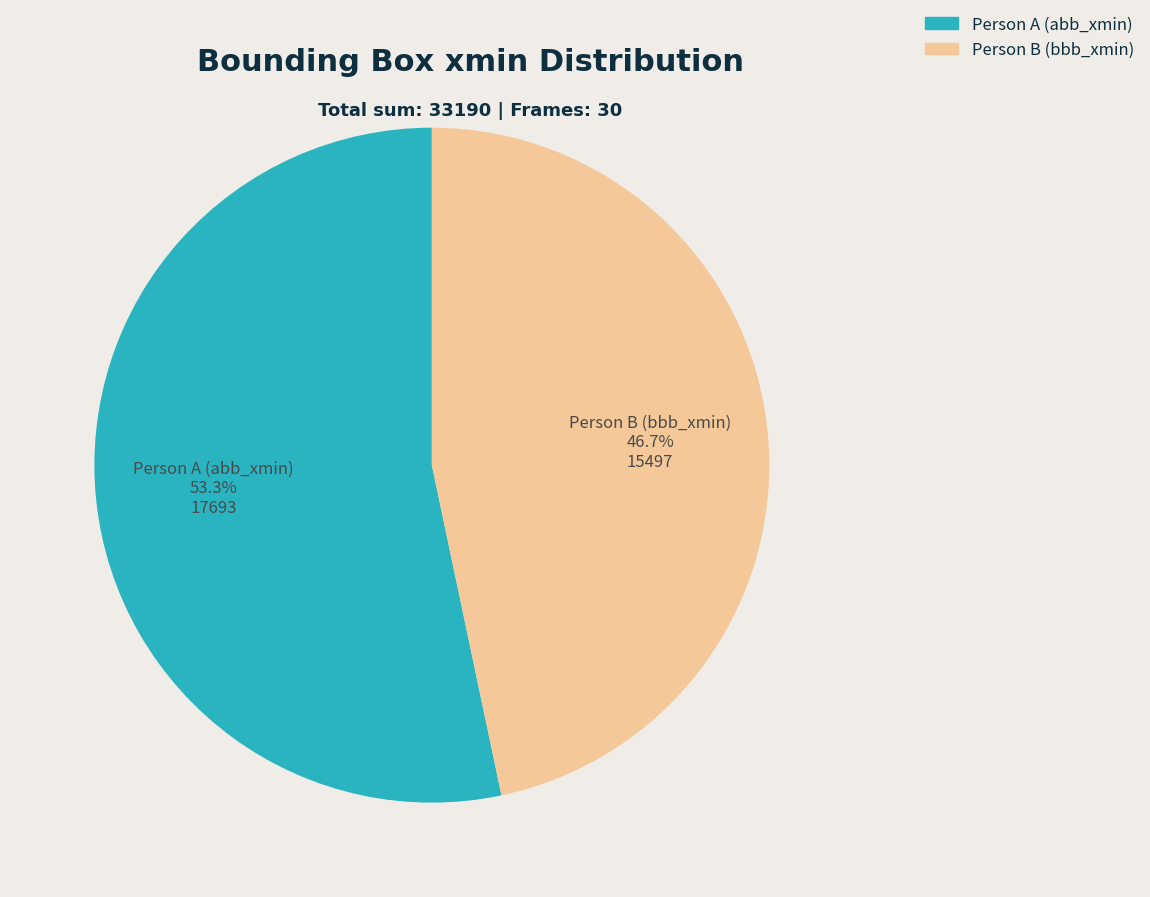

Between Person A (abb_xmin) and Person B (bbb_xmin), which is larger?

Person A (abb_xmin)